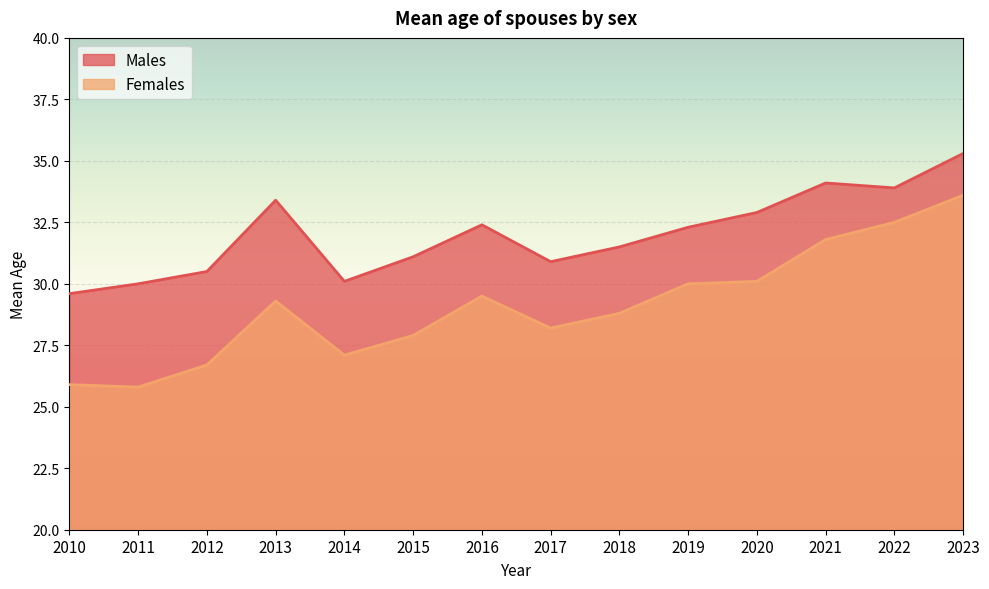

At which category does Males reach its first local valley?

2014